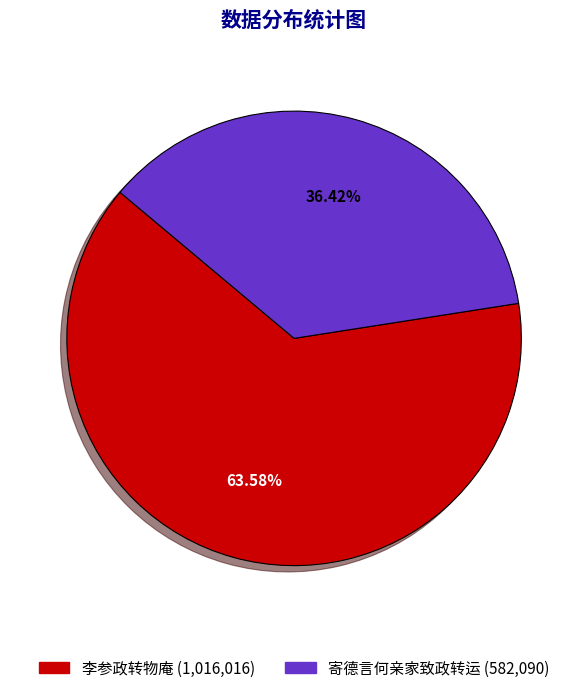

Which category has the smallest portion of the pie?

寄德言何亲家致政转运